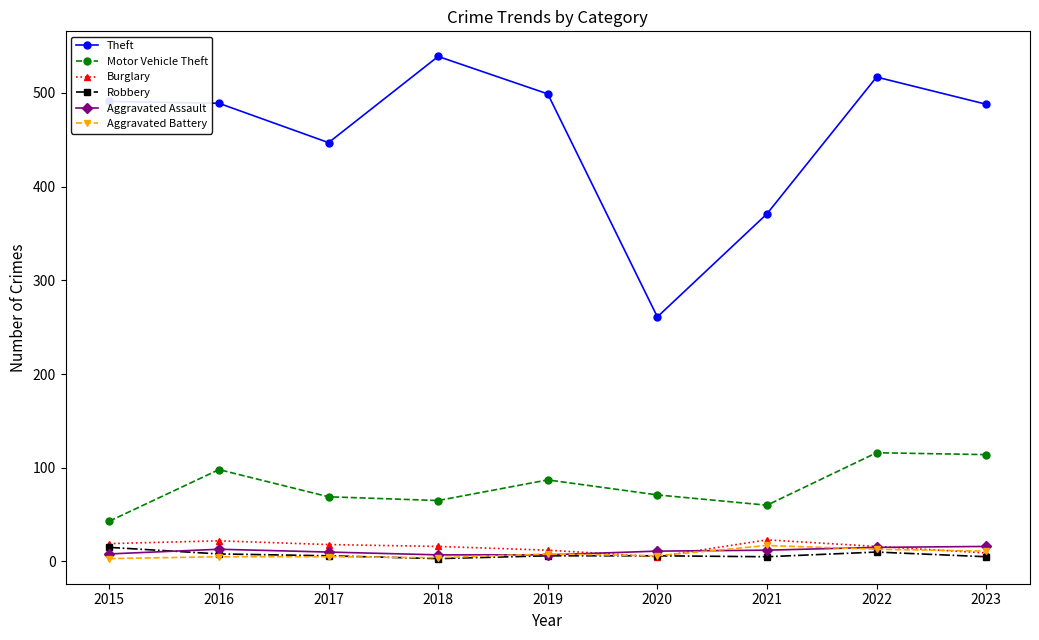

How many series are shown in this chart?

6